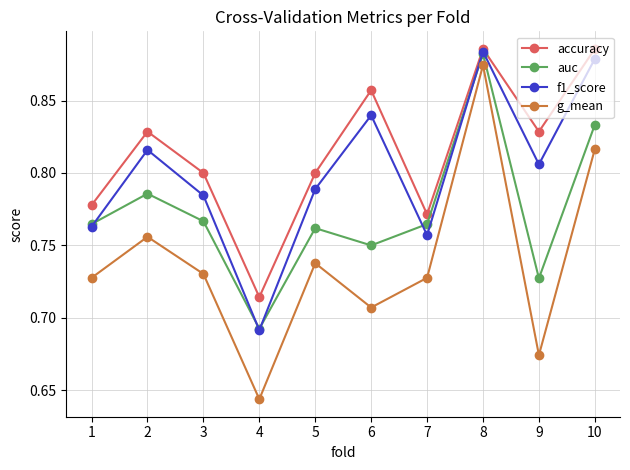

True or false: accuracy and g_mean cross at least once.

False